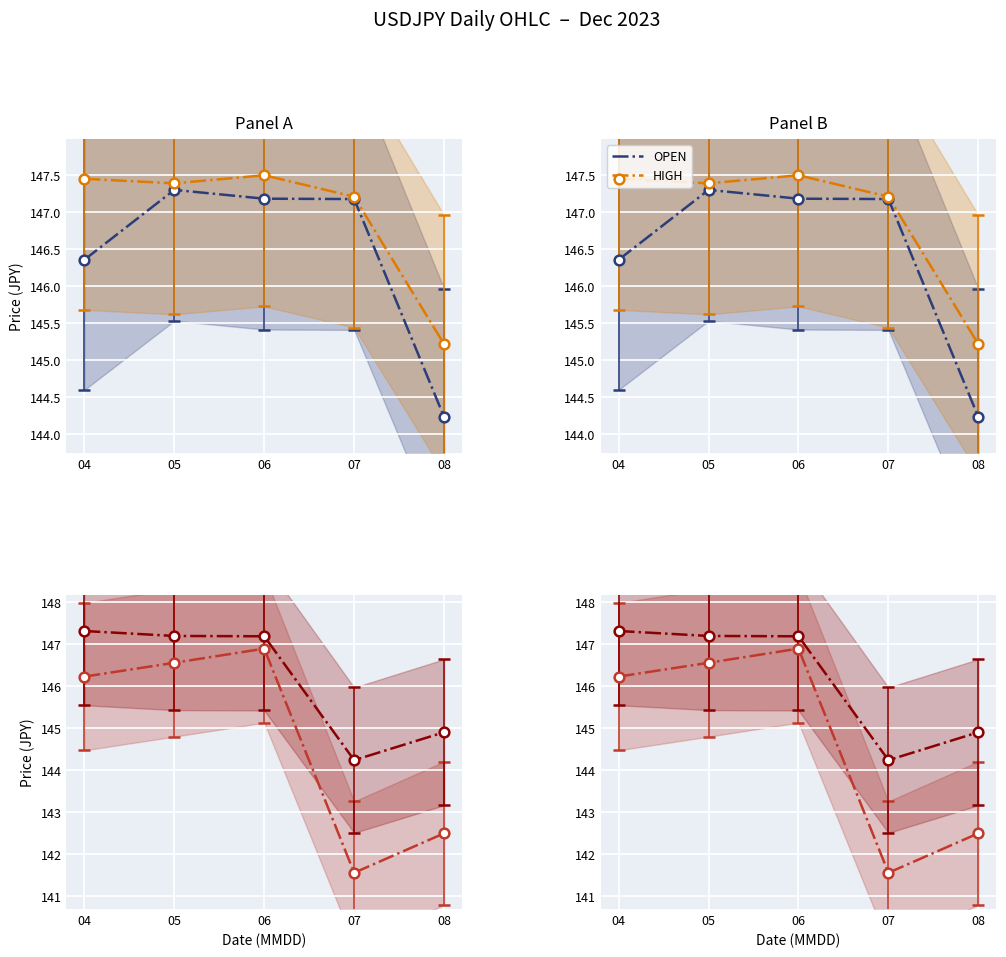

How many lines are shown in the chart?

4